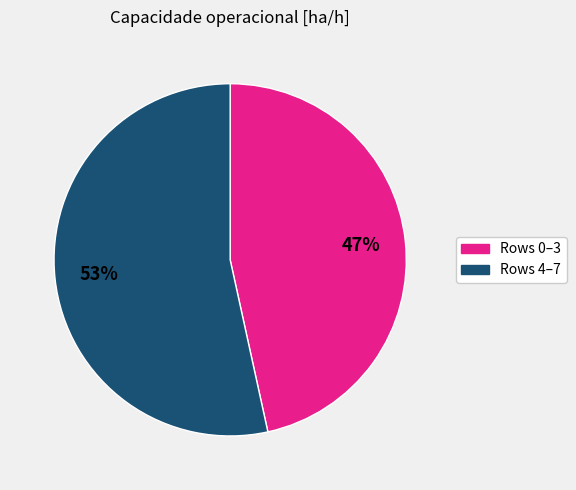

Is the sum of Rows 0–3 and Rows 4–7 greater than half?

Yes